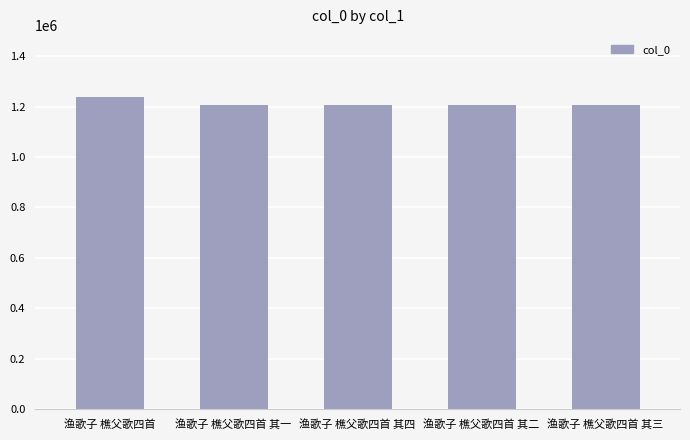

The value at 渔歌子 樵父歌四首 其二 is 1767127. True or false?

False